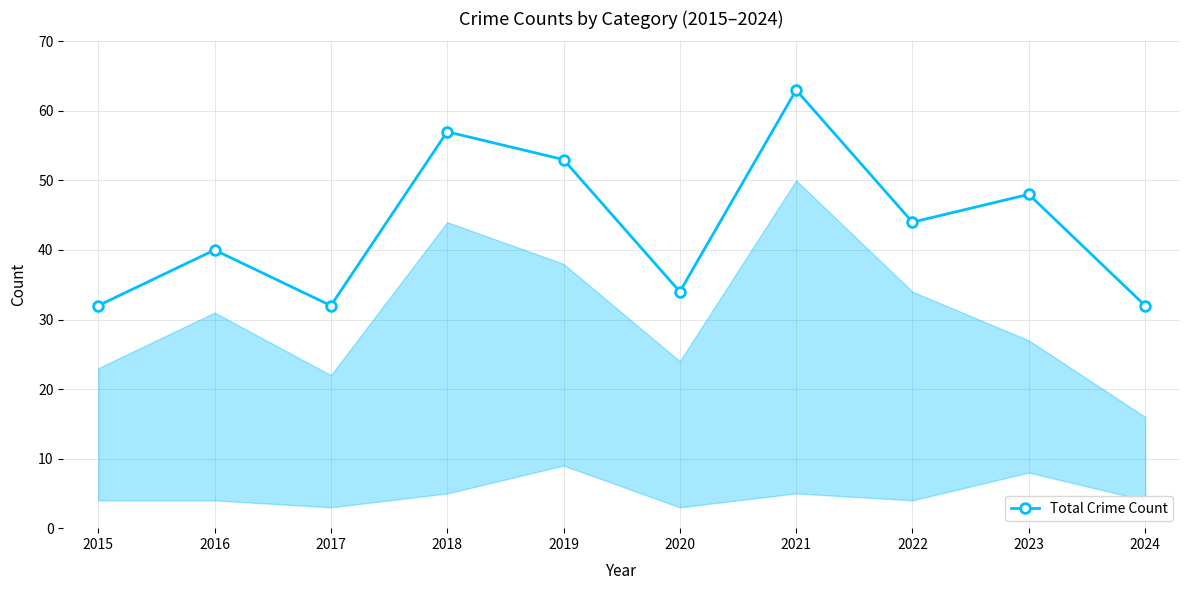

Which has a higher value, 2022 or 2018?

2018